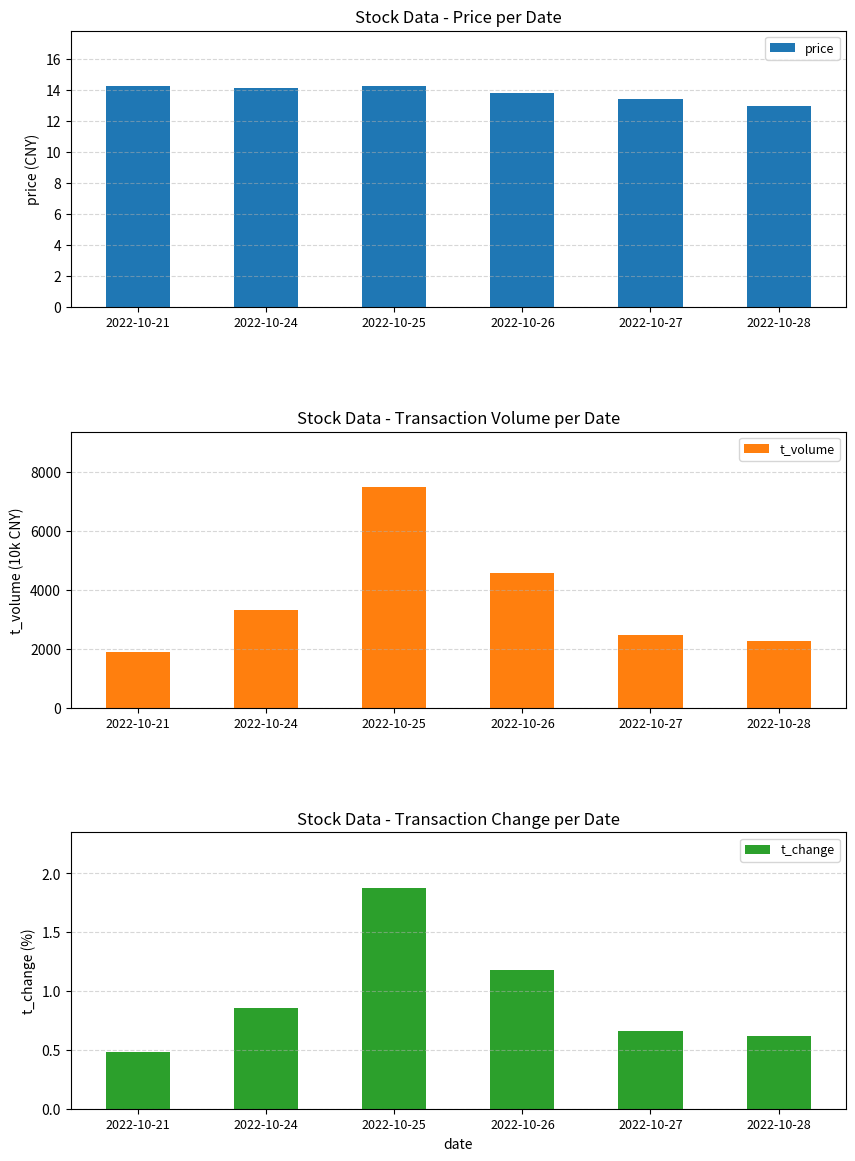

Which label corresponds to the largest value in the chart?

2022-10-25